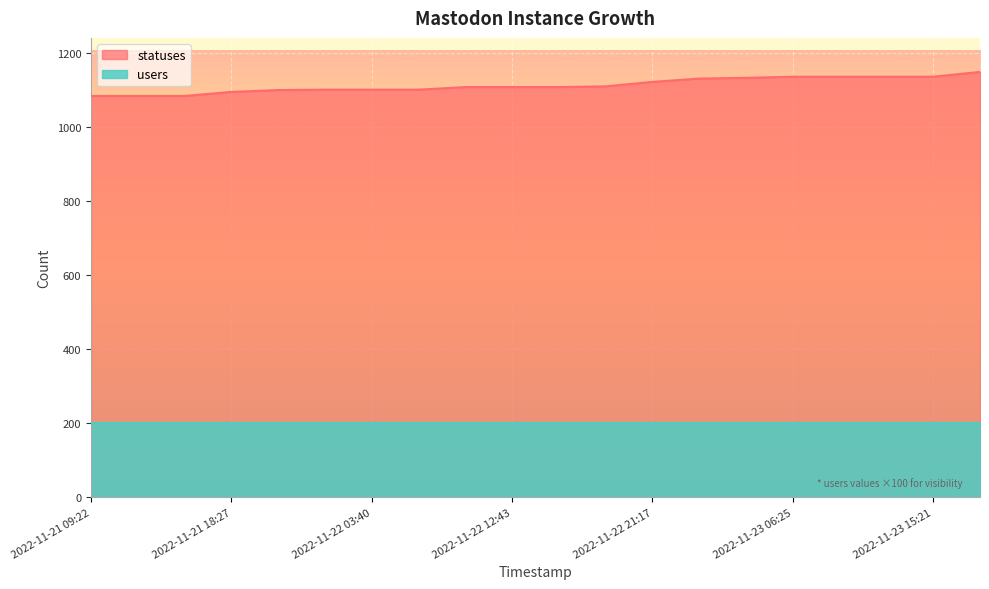

At which category does the chart reach its peak across all series?

2022-11-23 18:24